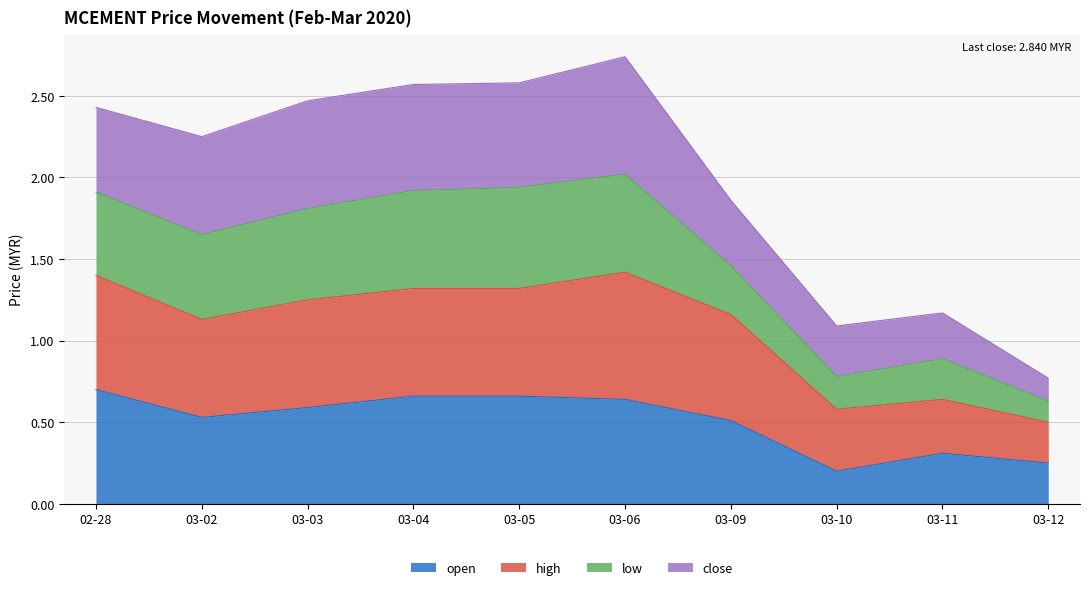

Where does the high series first go above 1?

02-28